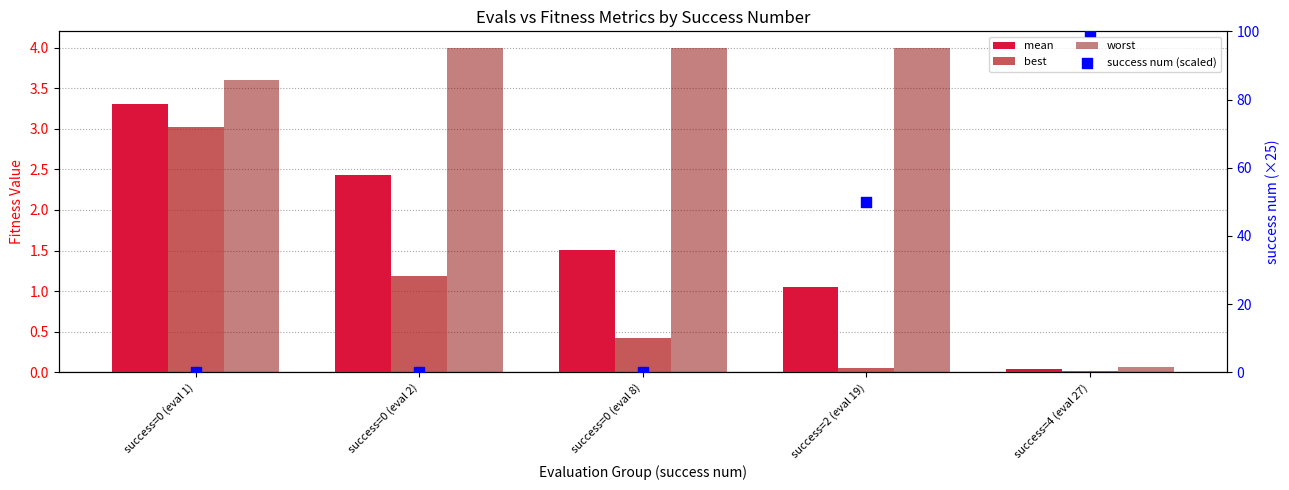

What are all the series names shown in the legend?

mean, best, worst, success num (scaled)